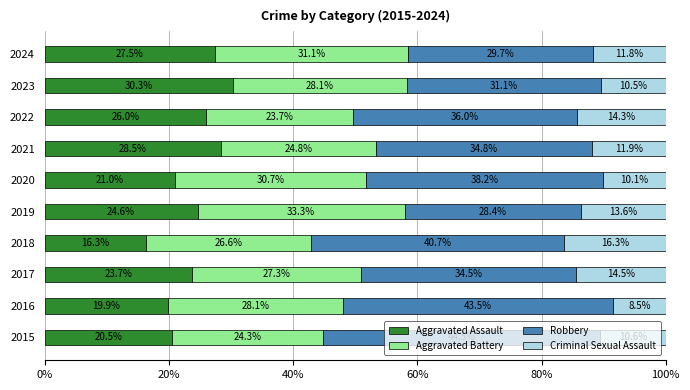

What is the total value across all series at 2020?

100.0